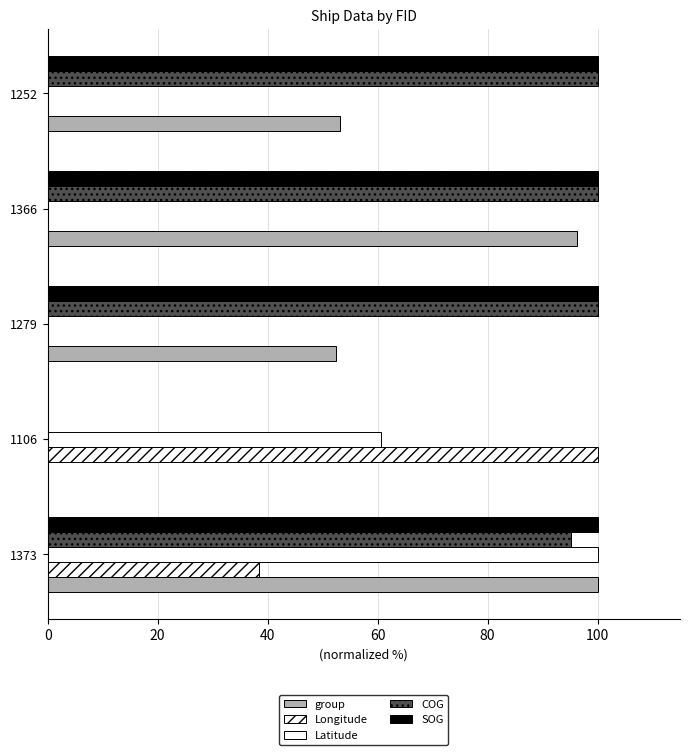

What is the difference between the maximum and minimum values in the SOG series?

100.0